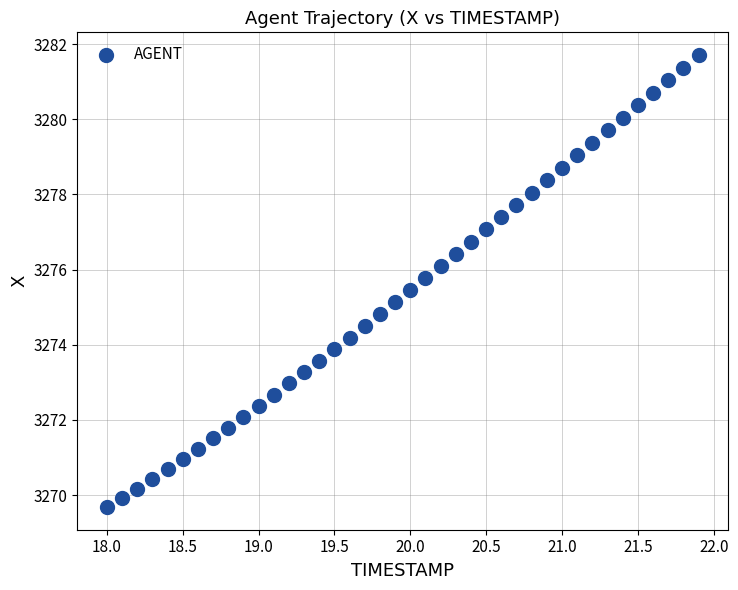

What is the range of X values (max minus min)?

3.9